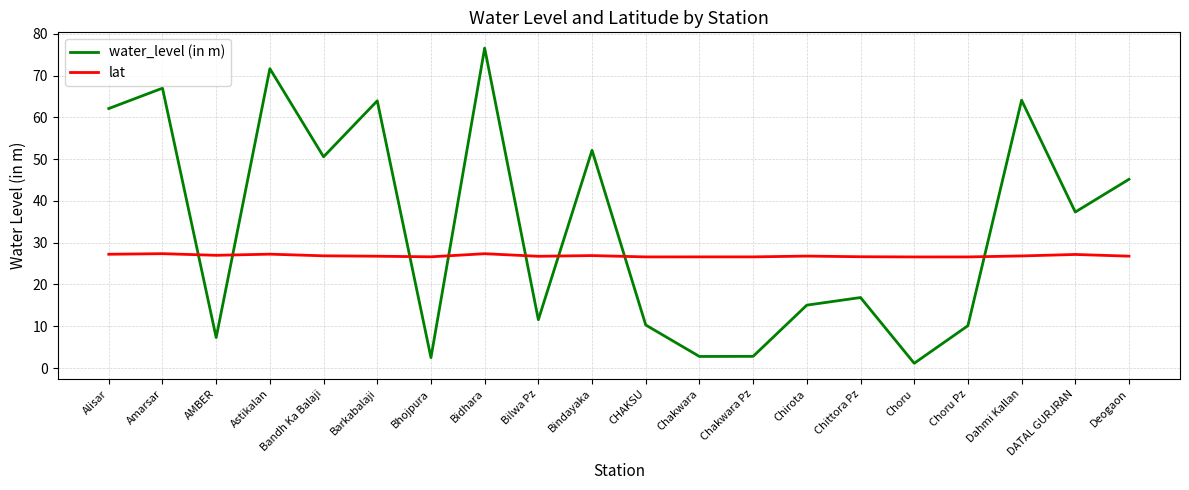

Rank the series by their average value, from lowest to highest.

lat, water_level (in m)